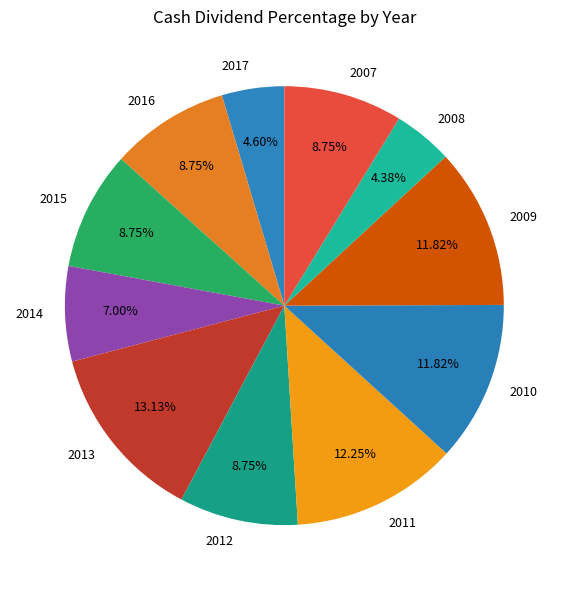

Combined, do 2015 and 2011 account for over 50%?

No